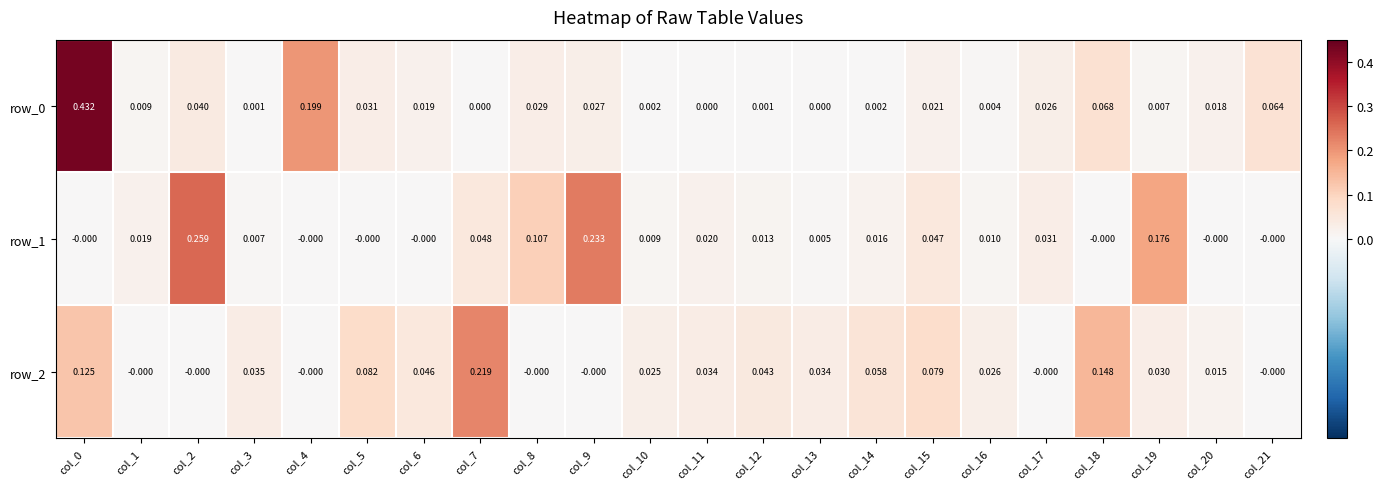

True or false: row_0 has a value of 0.0 at col_1.

True